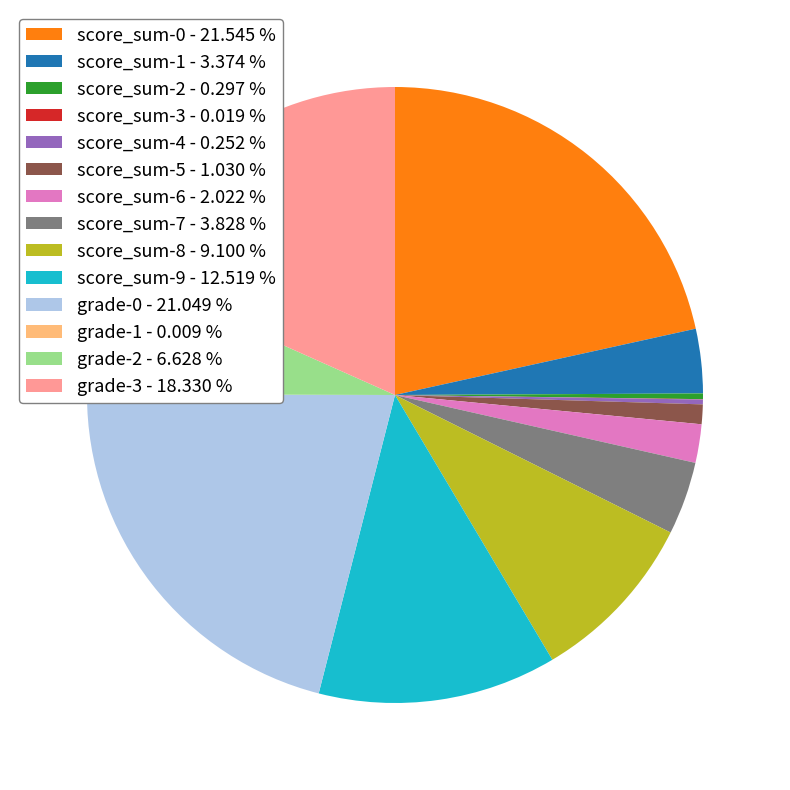

Does any single category account for the majority?

No